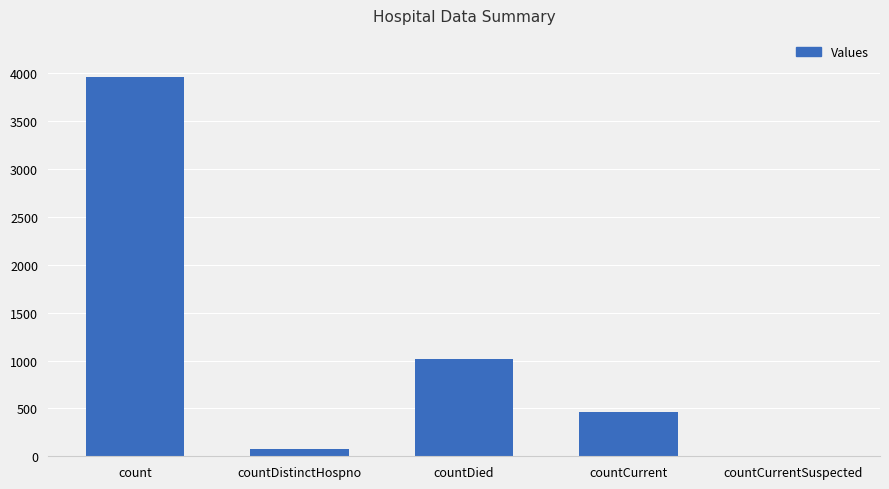

True or false: the data shows 6568 at count.

False